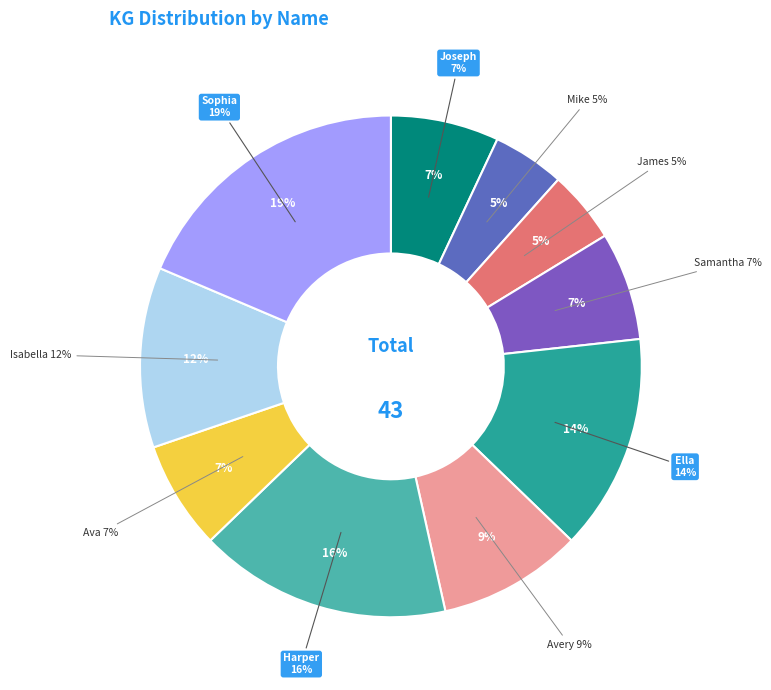

Which slice is the smallest?

Mike